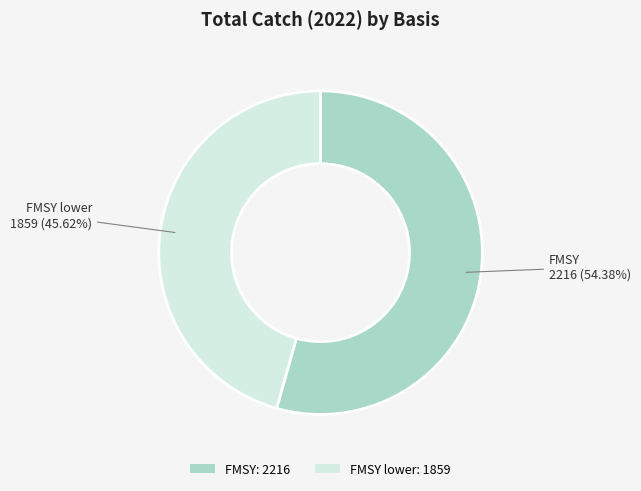

Is the sum of FMSY lower: 1859 and FMSY: 2216 greater than half?

Yes